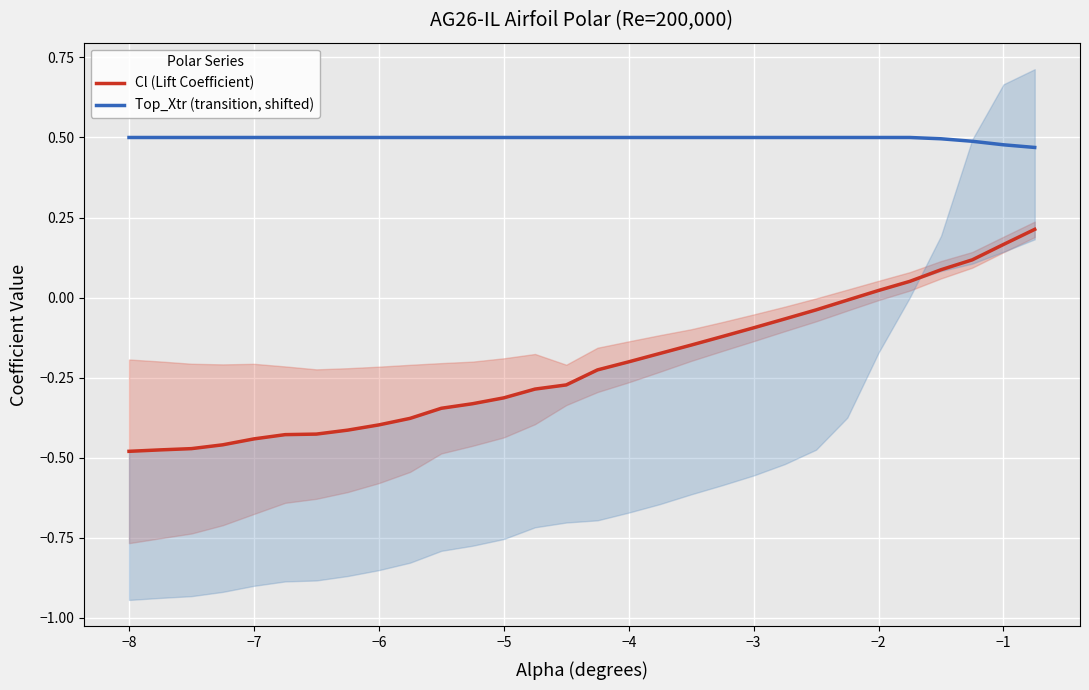

True or false: Cl (Lift Coefficient) and Top_Xtr (transition, shifted) cross at least once.

False